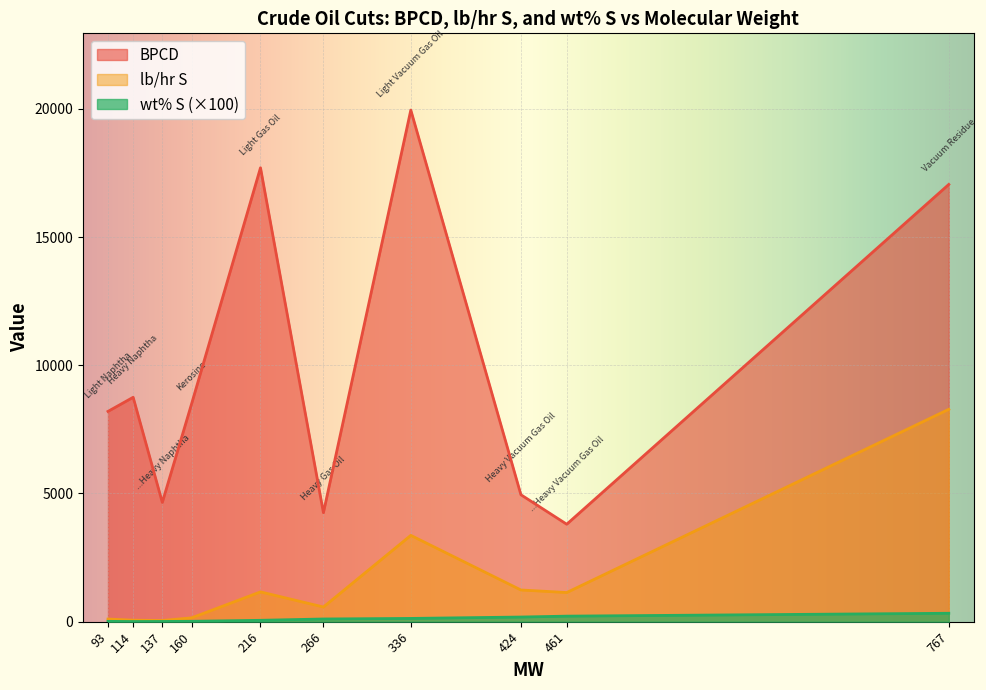

The BPCD series shows 17050.0 at 767. True or false?

True